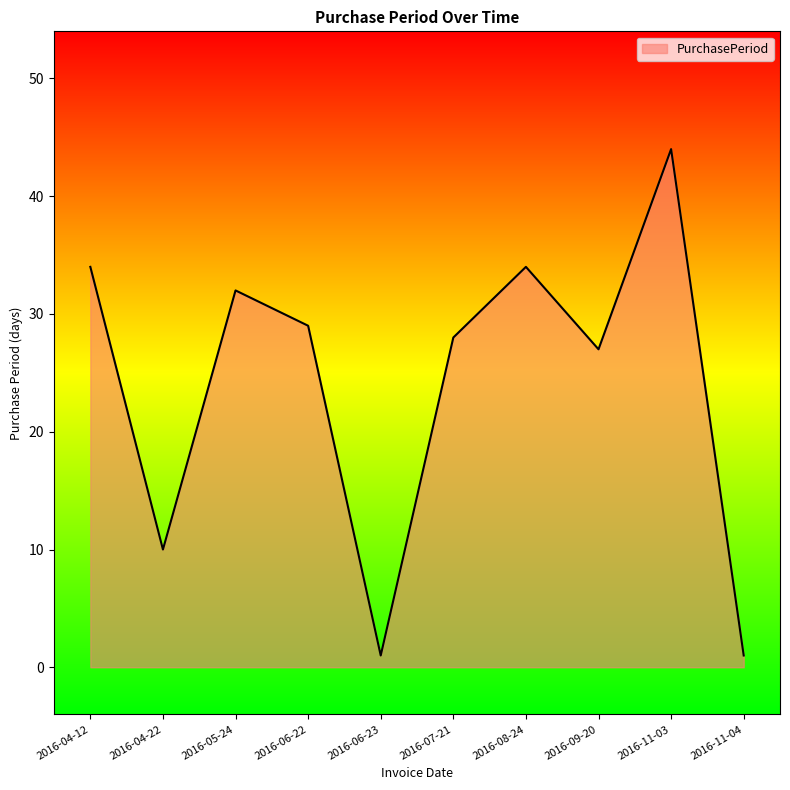

At which label is the value closest to 22?

2016-09-20